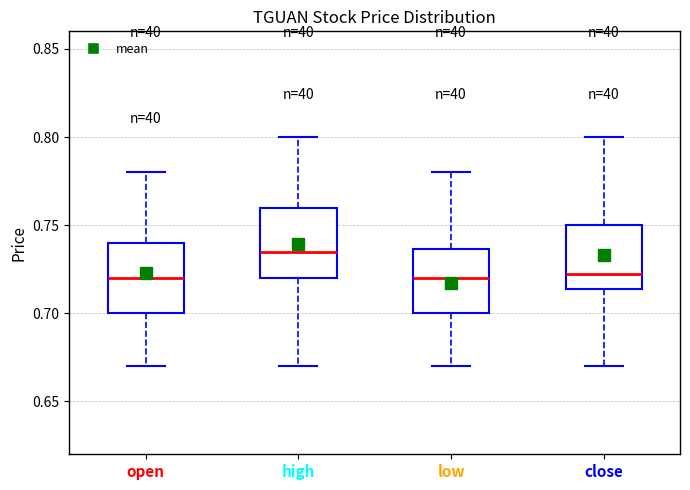

Which box's median line is the highest?

high